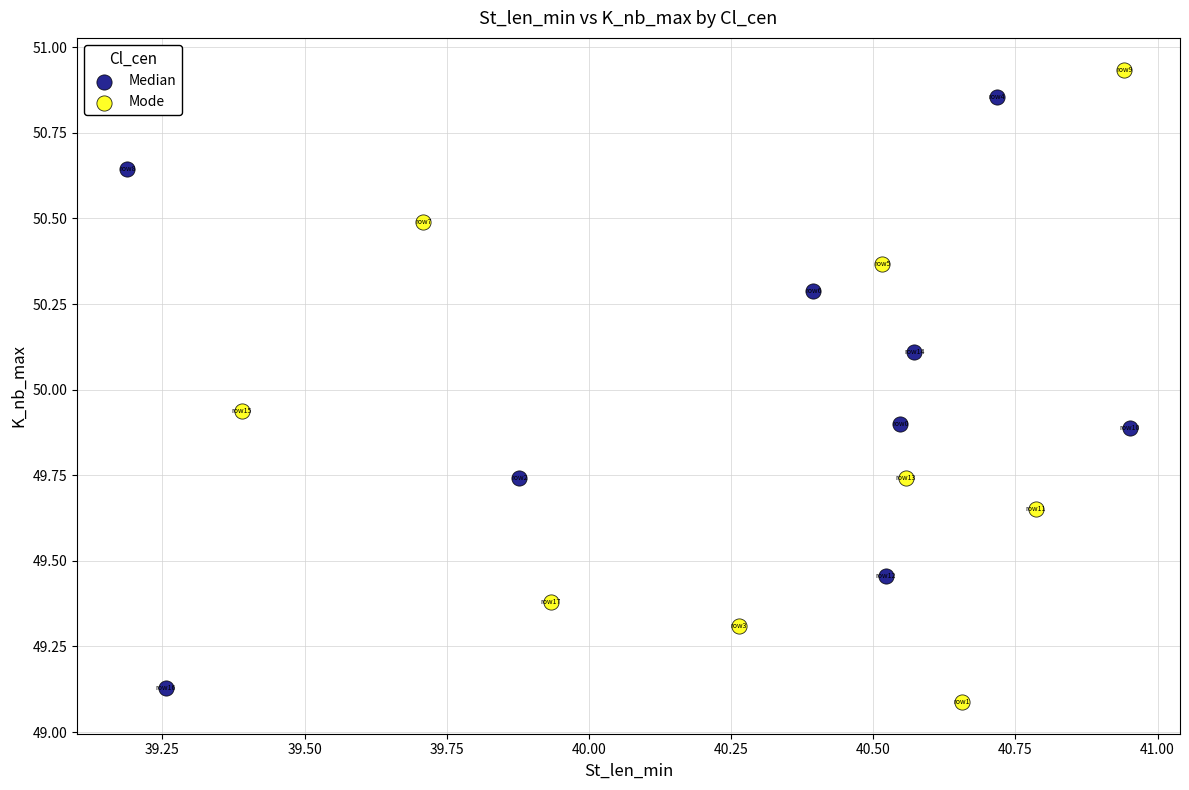

What are all the series names shown in the legend?

Median, Mode